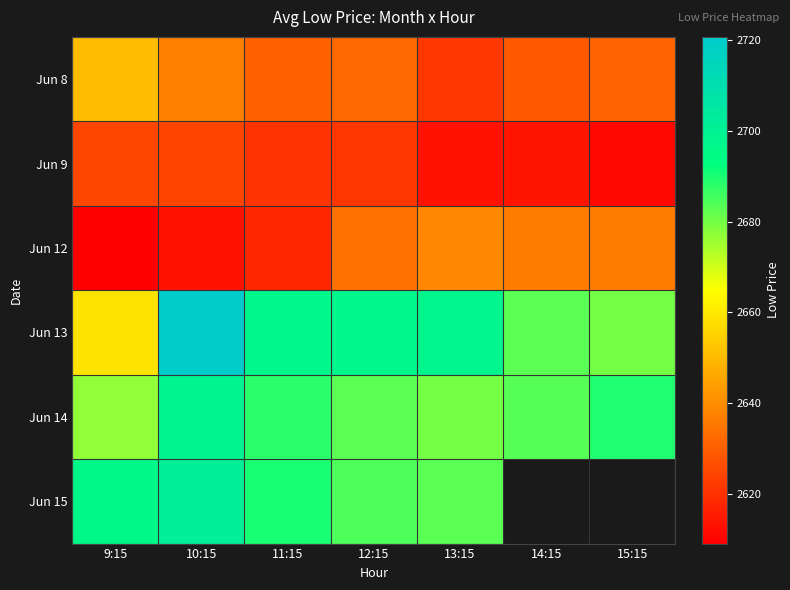

Which label corresponds to the largest value in the chart?

10:15